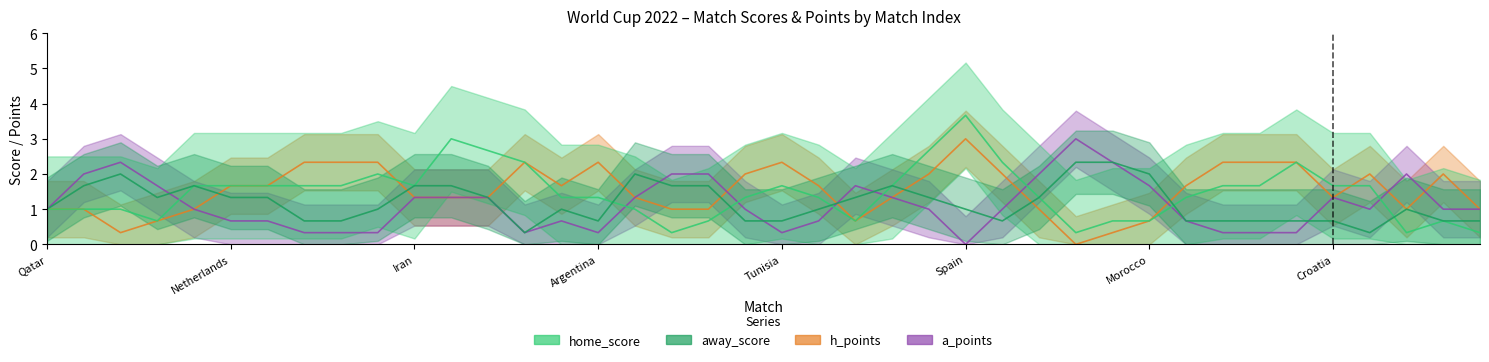

List the series in order of their peak value, highest first.

home_score, away_score, h_points, a_points